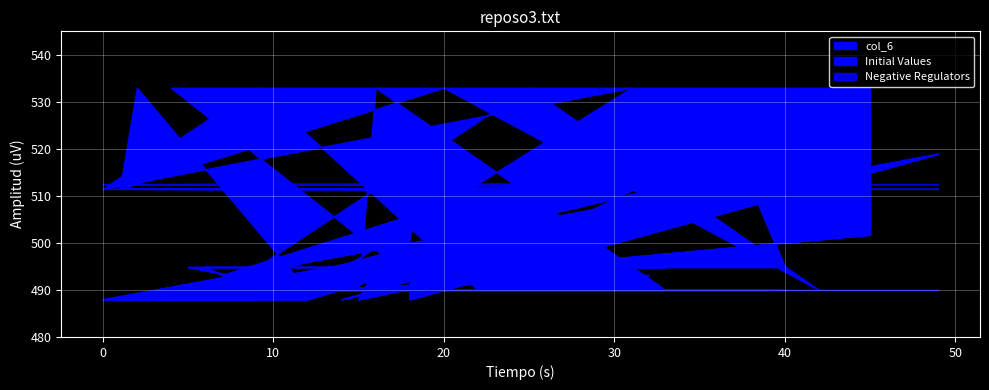

Reading left to right, transcribe all the data shown in this chart.

col_6: 0	0	0	0	0	2	0	2	1	2	0	2	1	2	0	0	0	0	0	0	0	0	0	0	0	0	0	2	0	0	0	0	2	2
Initial Values: 1	1	1	1	1	1	1	1	1	1	1	1	1	1	1	1	1	1	1	1	1	1	1	1	1	1	1	1	1	1	1	1	1	1
Negative Regulators: 0	18	0	3	3	15	25	2	0	0	0	12	0	0	9	4	0	14	4	4	2	20	17	6	2	4	4	4	0	4	9	9	0	8